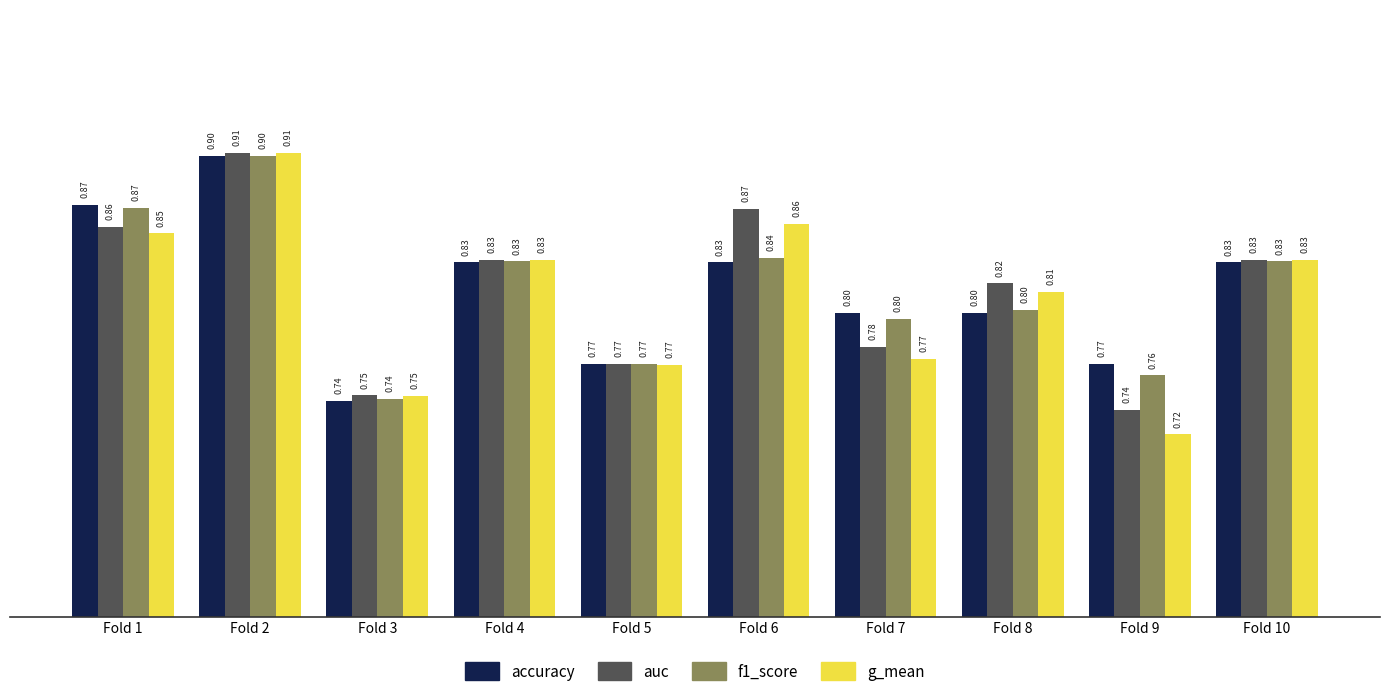

Which category has the lowest value in the f1_score series?

Fold 3